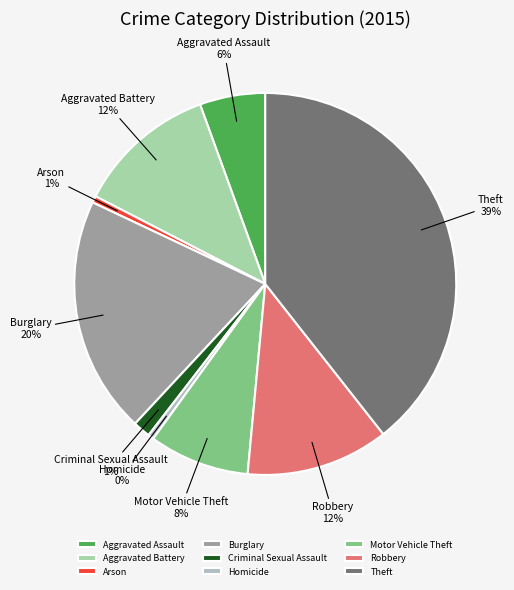

Between Motor Vehicle Theft and Criminal Sexual Assault, which is larger?

Motor Vehicle Theft